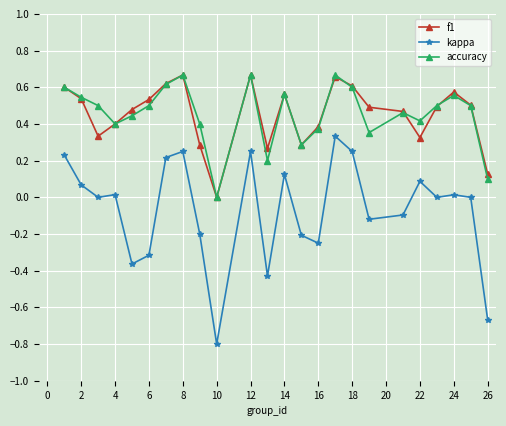

True or false: f1 and kappa cross at least once.

False